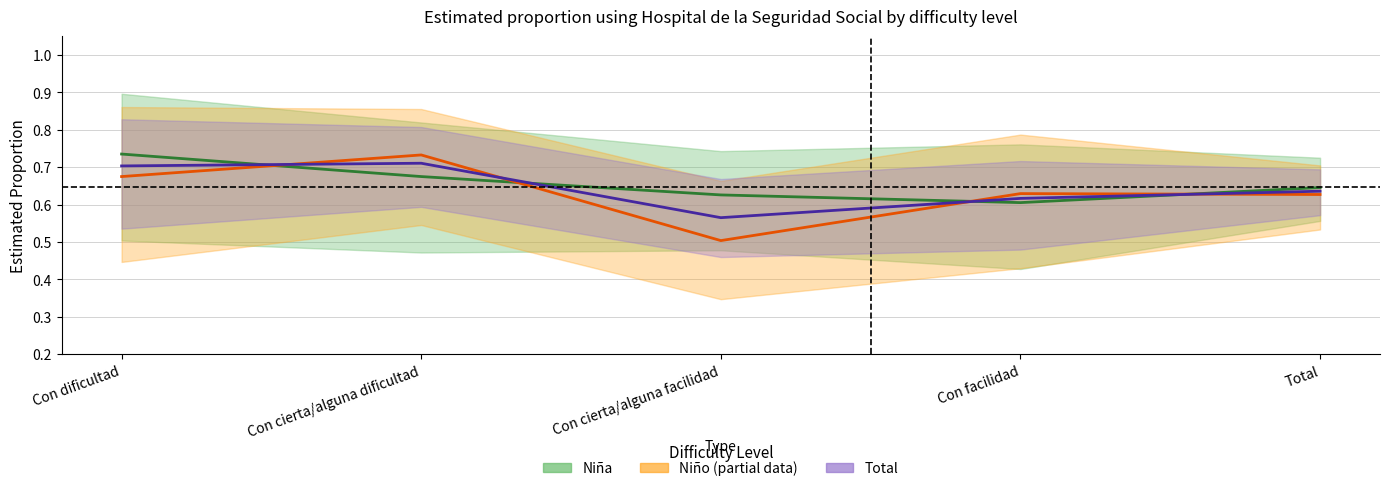

What is the maximum value shown in the chart?

0.7